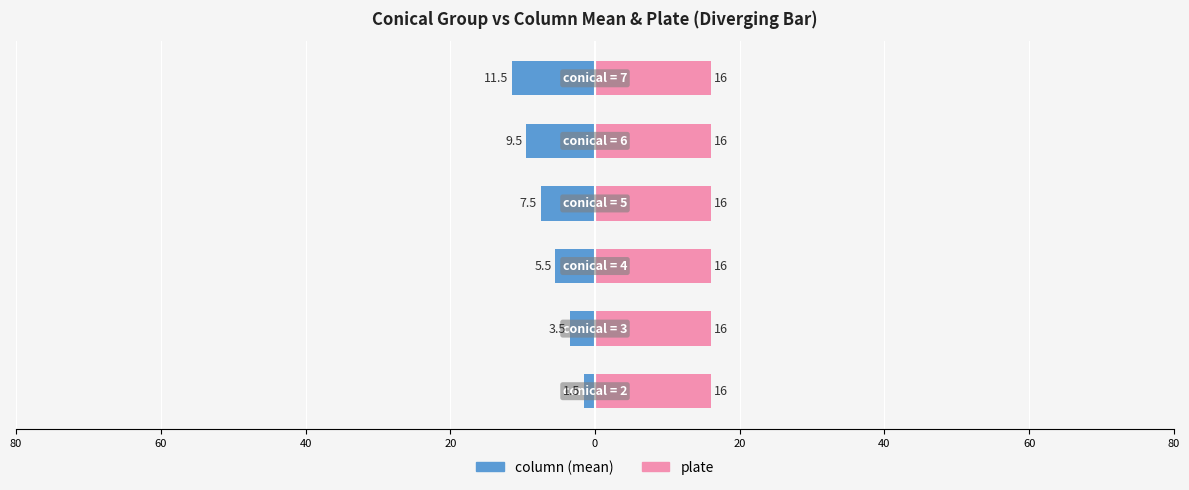

What is the difference between the maximum and second lowest values in the column series?

8.0